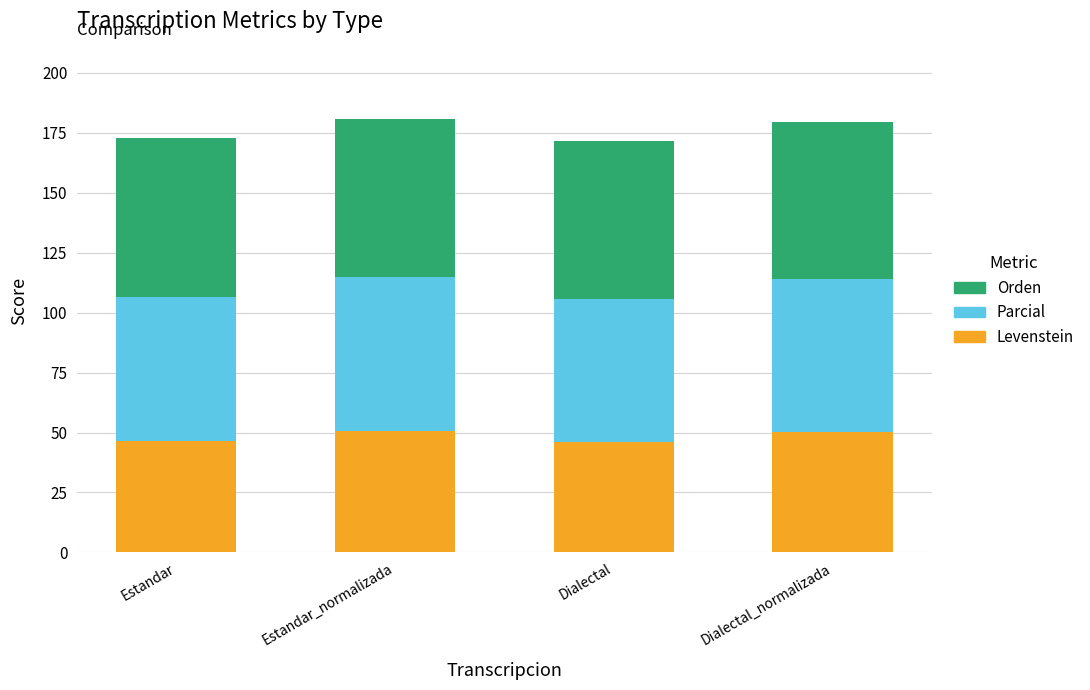

How many categories are shown in the chart?

4